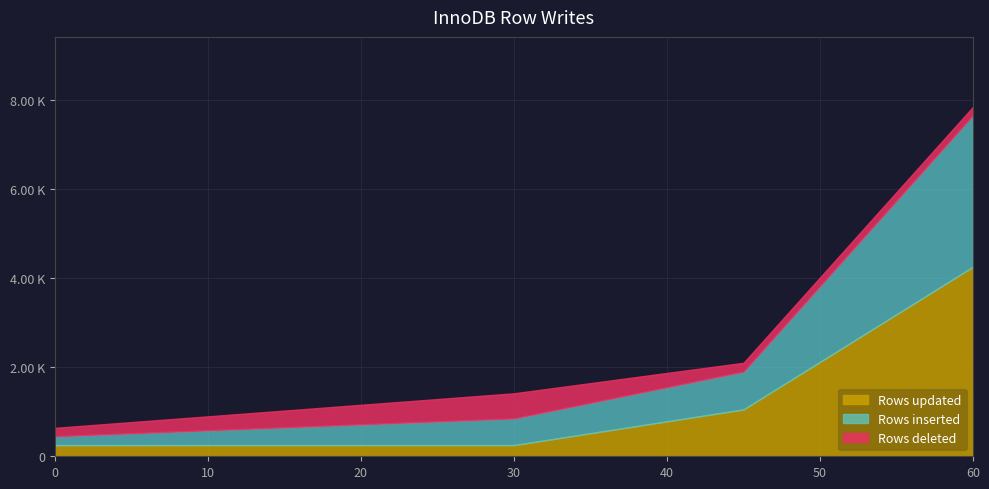

How many data points does each series have?

17